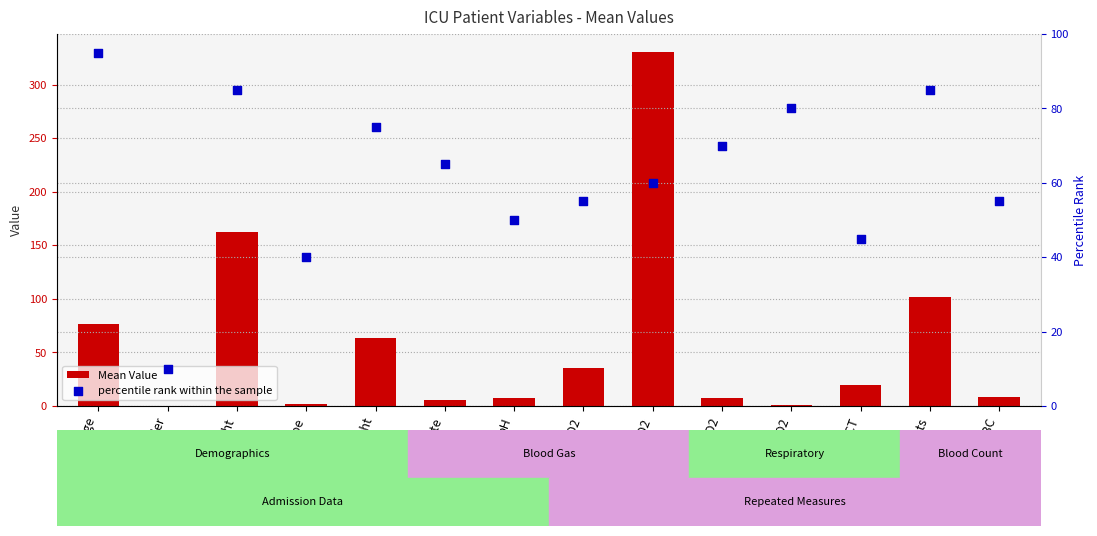

What is the total value across all series at PaO2?

390.7